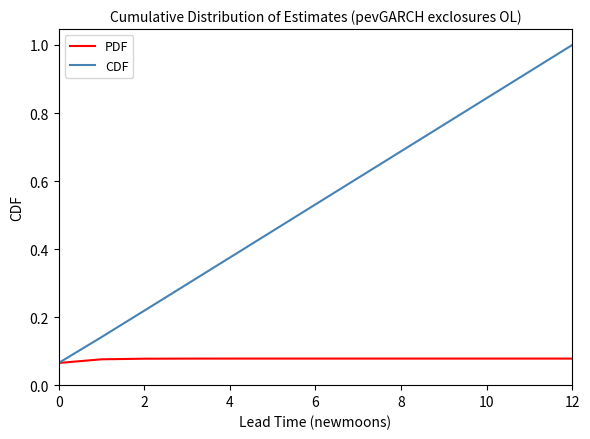

Which series has the largest range (max minus min)?

CDF